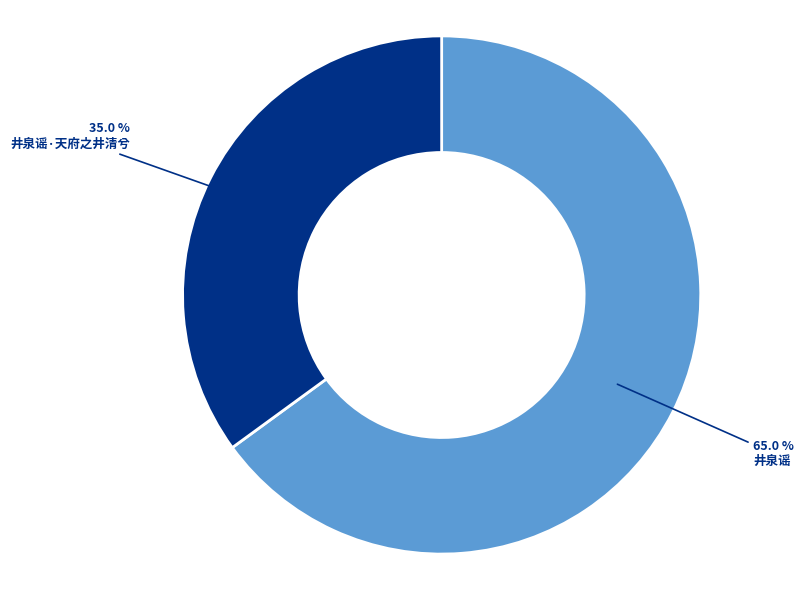

To the nearest percent, what is the average slice percentage?

50%